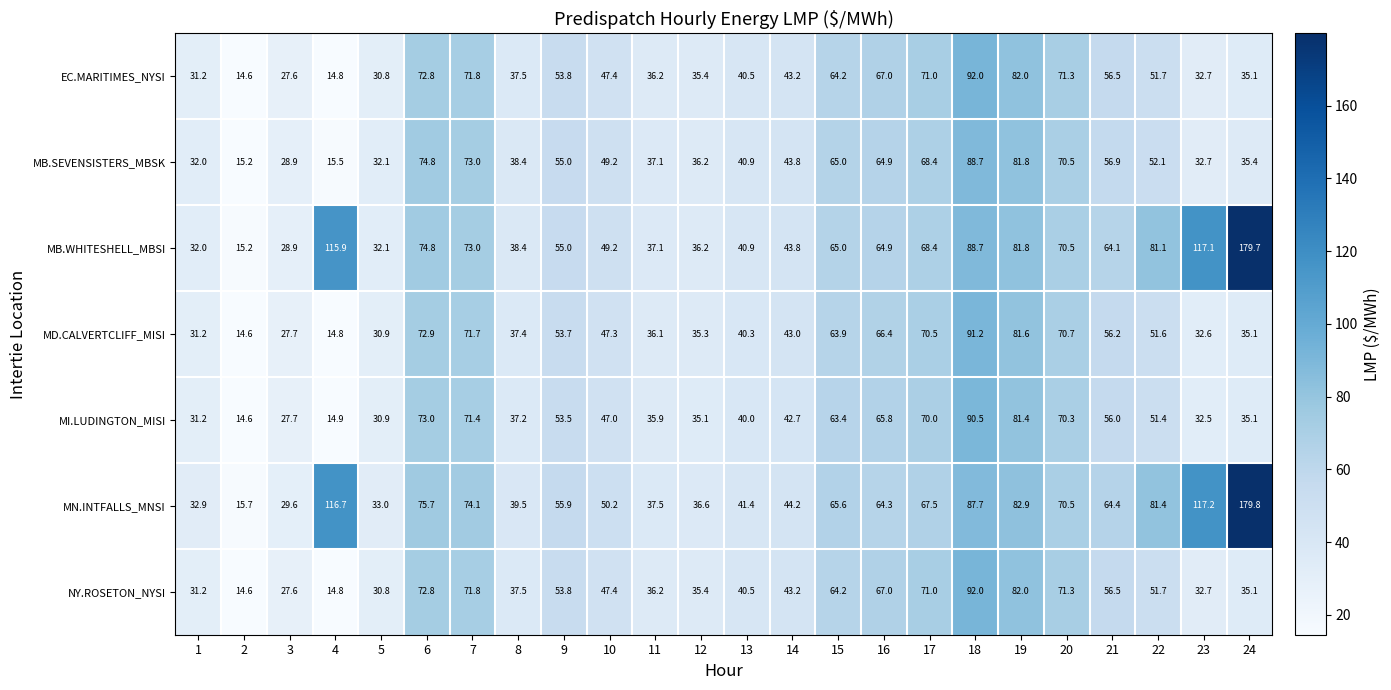

Which series has the largest total across all categories?

MN.INTFALLS_MNSI